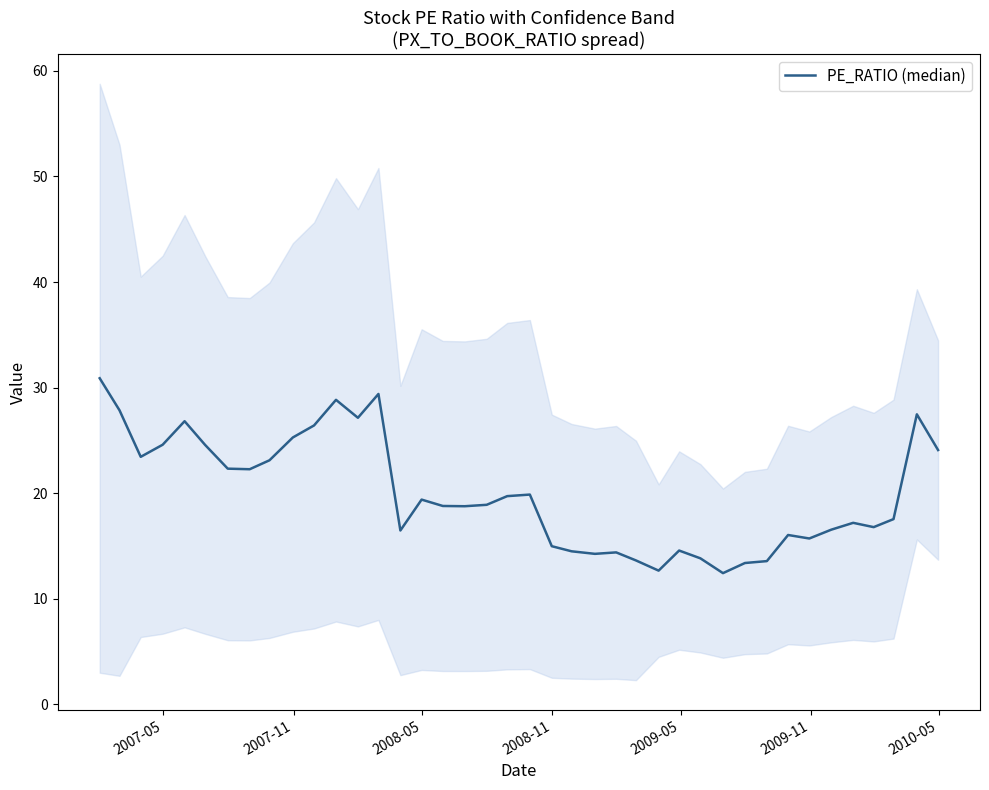

How many interior local valleys (lower than both neighbors) does the data have?

10